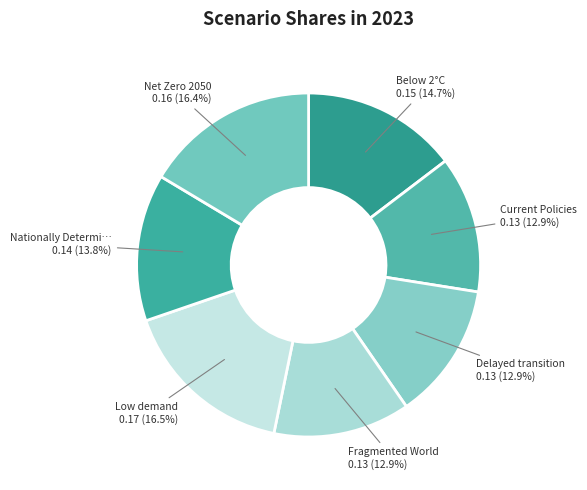

Which slice is the largest?

Low demand